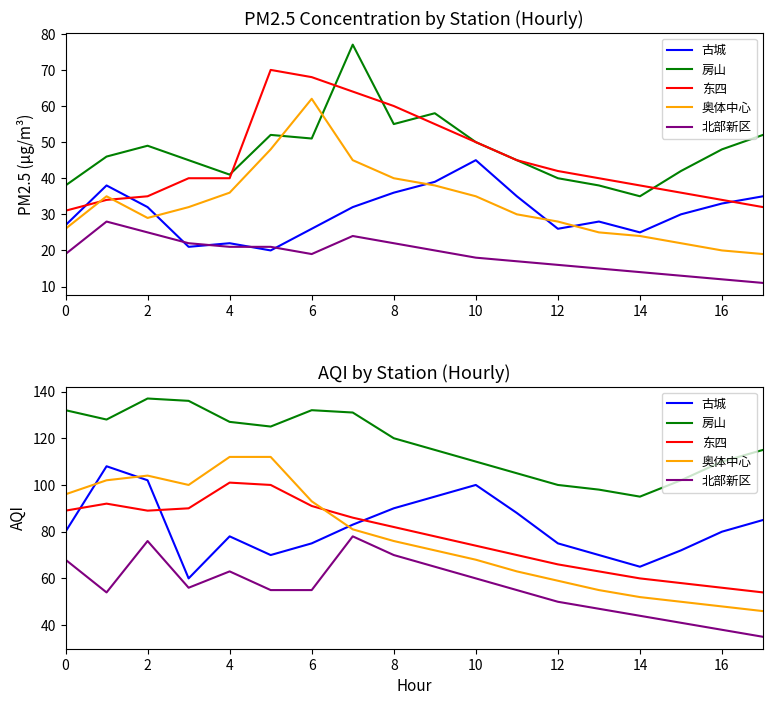

Is this an area chart (filled region under the line)?

No